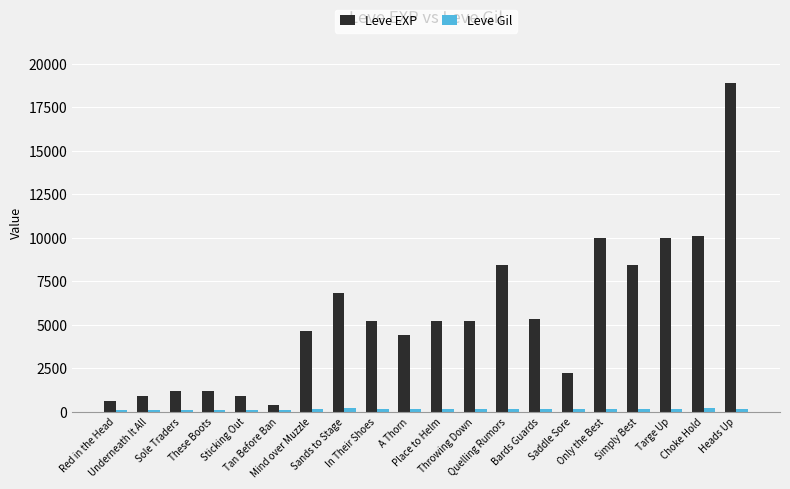

What is the smallest value displayed?

112